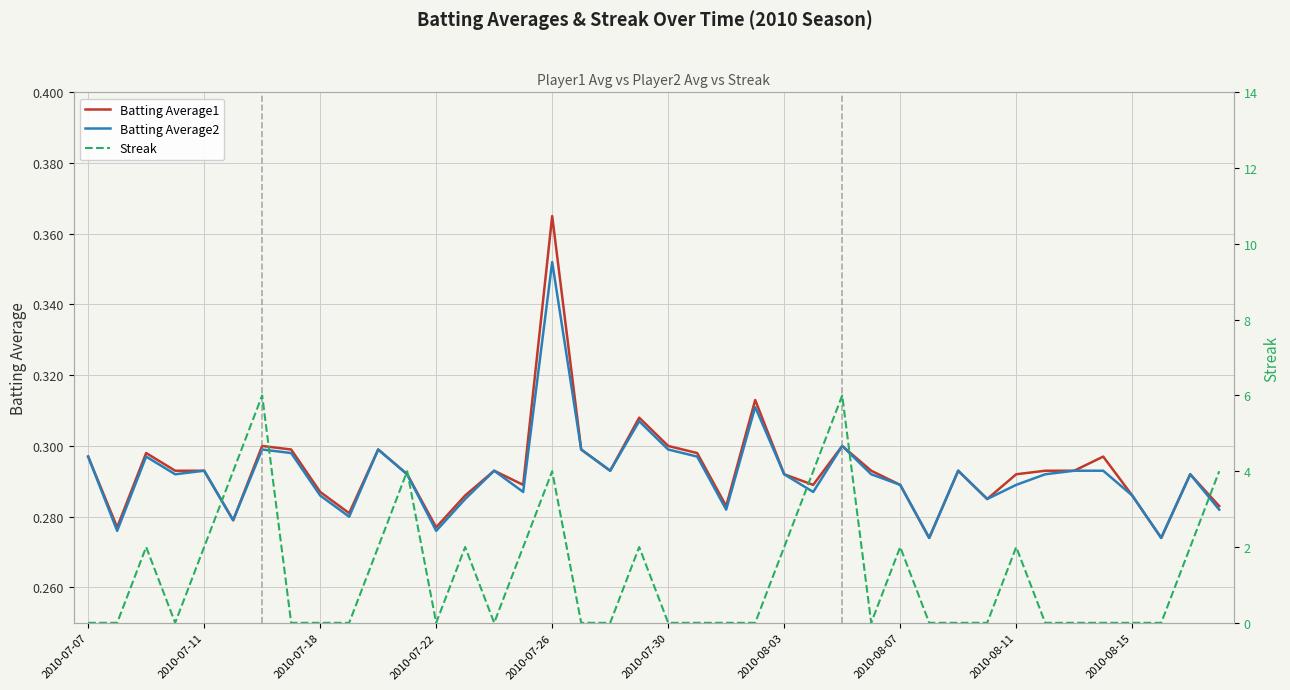

What position from the left is 27?

28